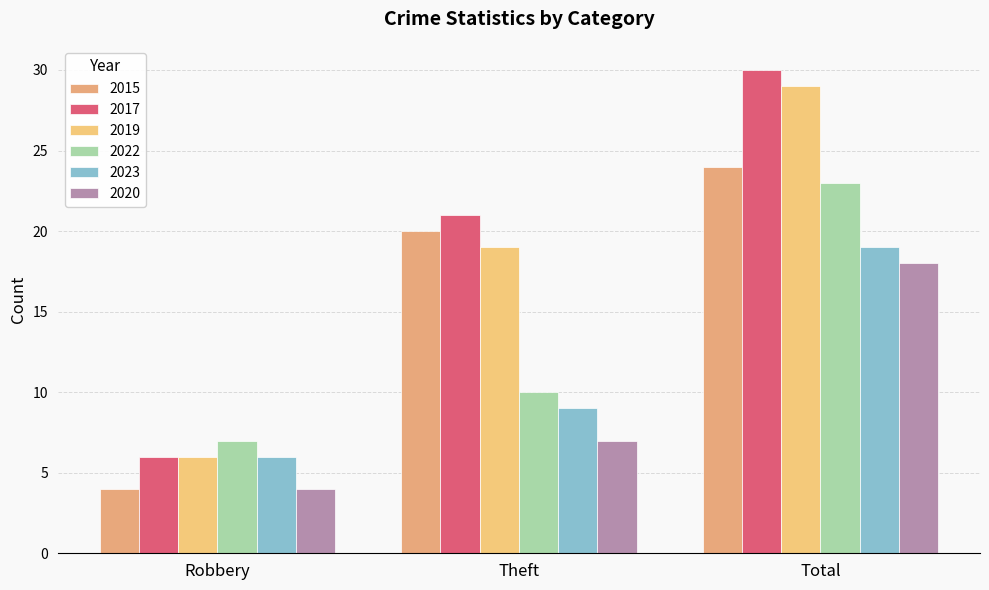

What is the smallest value displayed?

4